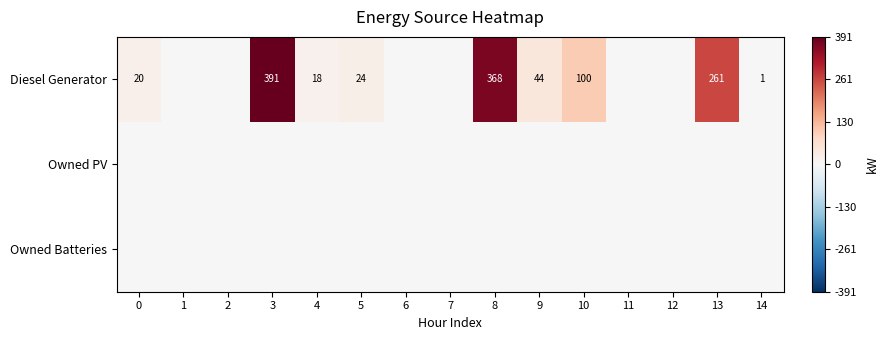

What is the difference between the Diesel Generator values at 10 and 4?

82